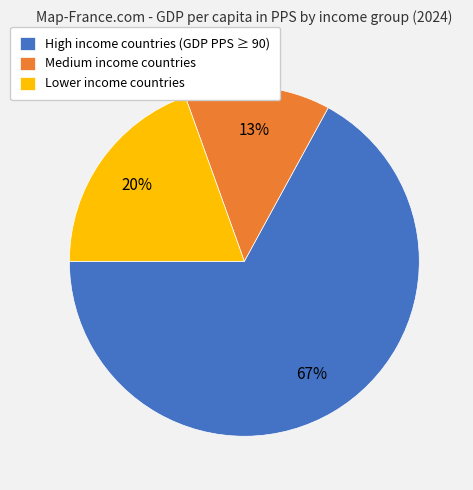

Is there any slice that represents more than half of the pie?

Yes